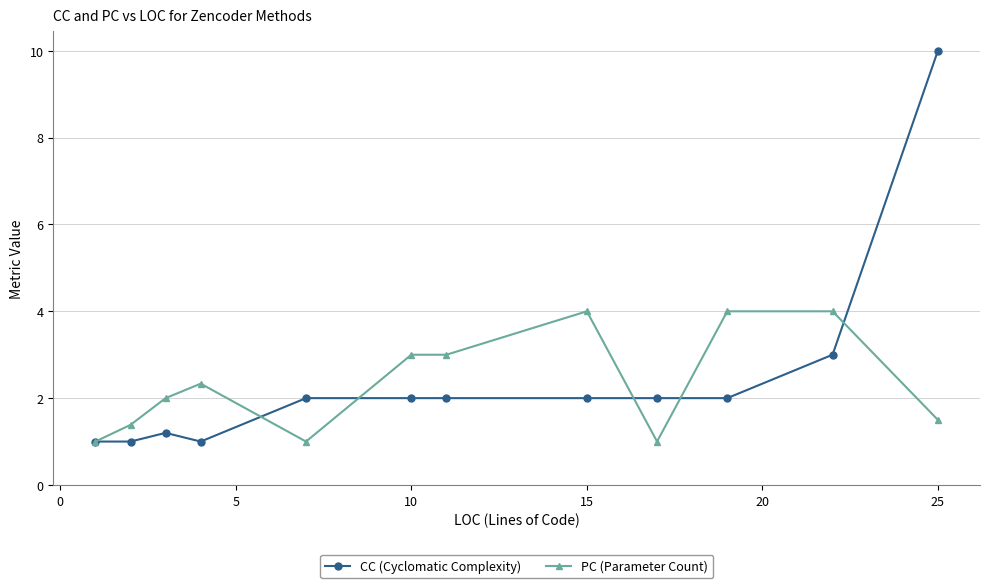

What is the maximum value shown in the chart?

10.0